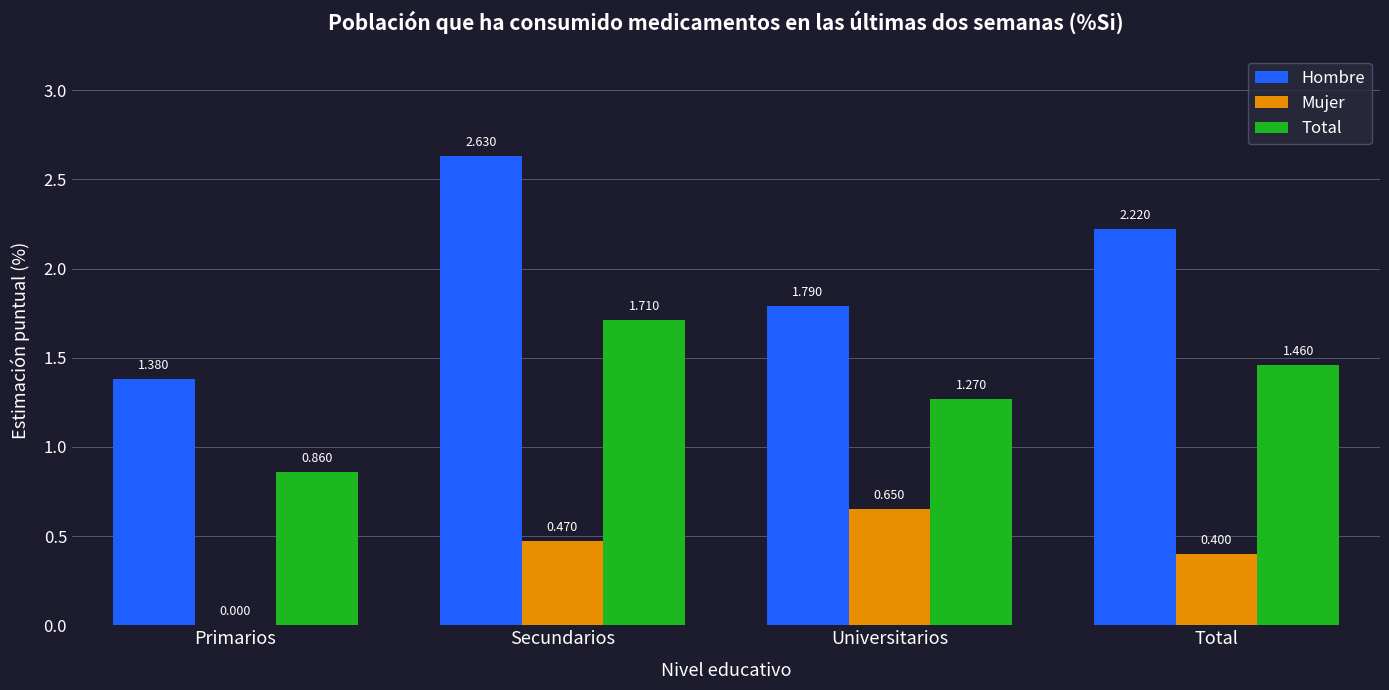

Is the value of Hombre at Universitarios greater than the value of Mujer at Primarios?

Yes